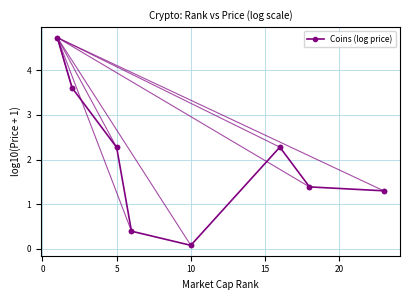

How many lines are shown in the chart?

1